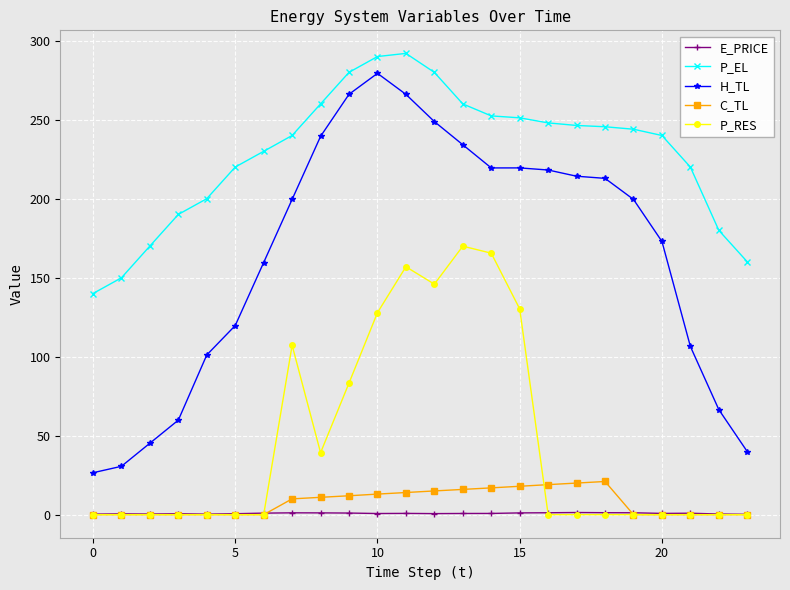

What is the value of the H_TL point at the 19th from the left?

212.9